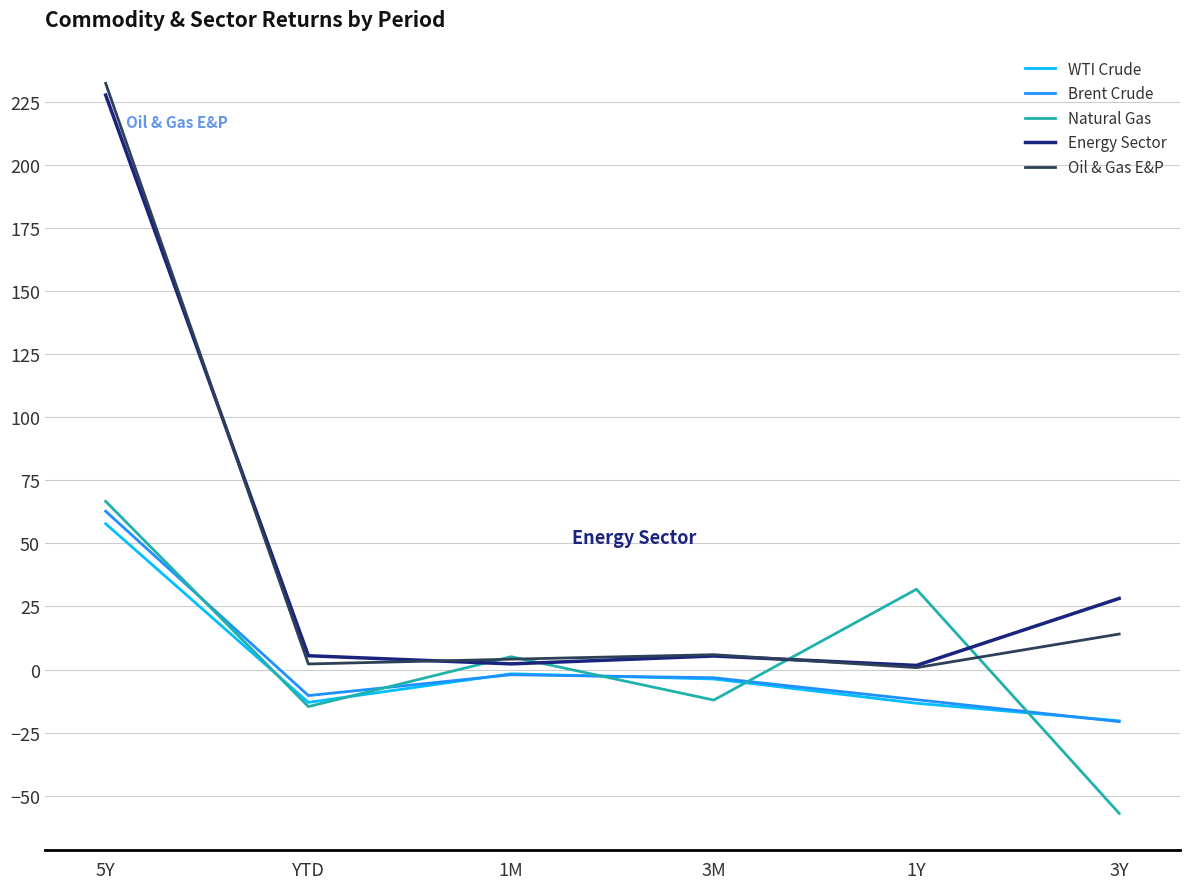

At which label does WTI Crude reach its peak?

5Y